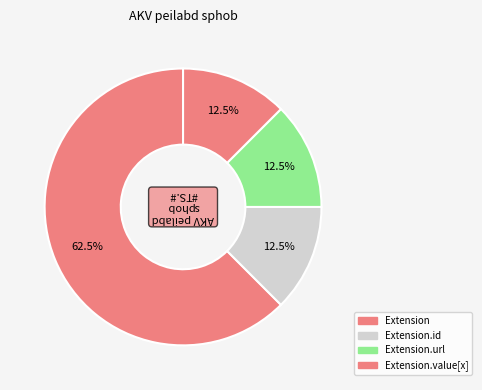

How many segments does this pie chart have?

4